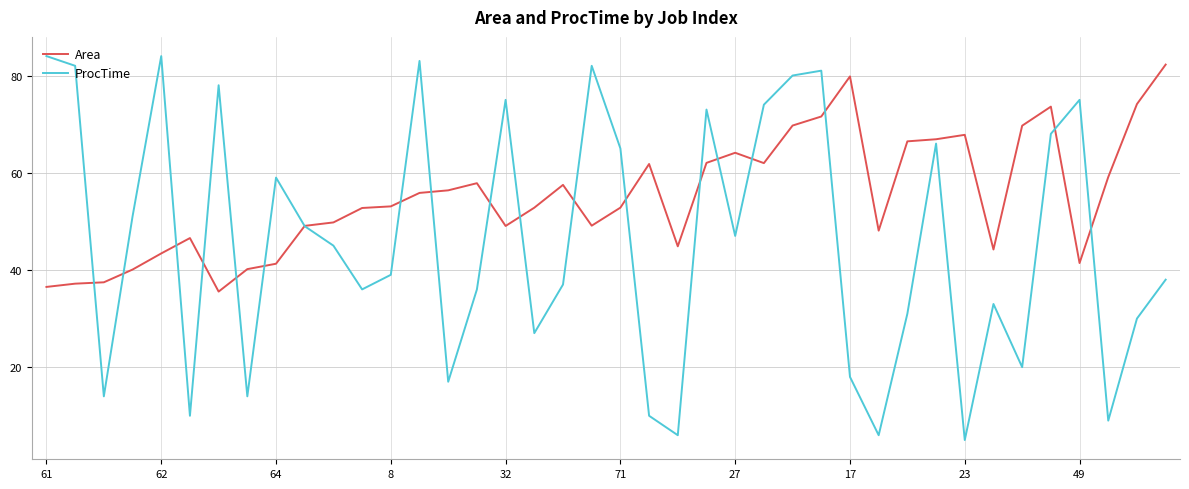

What is the minimum value shown in the chart?

5.0